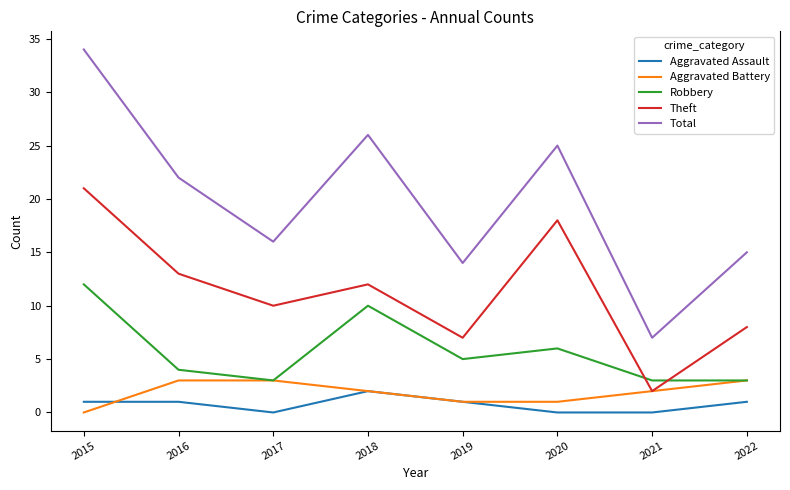

What is the approximate value of Total at 2021?

7